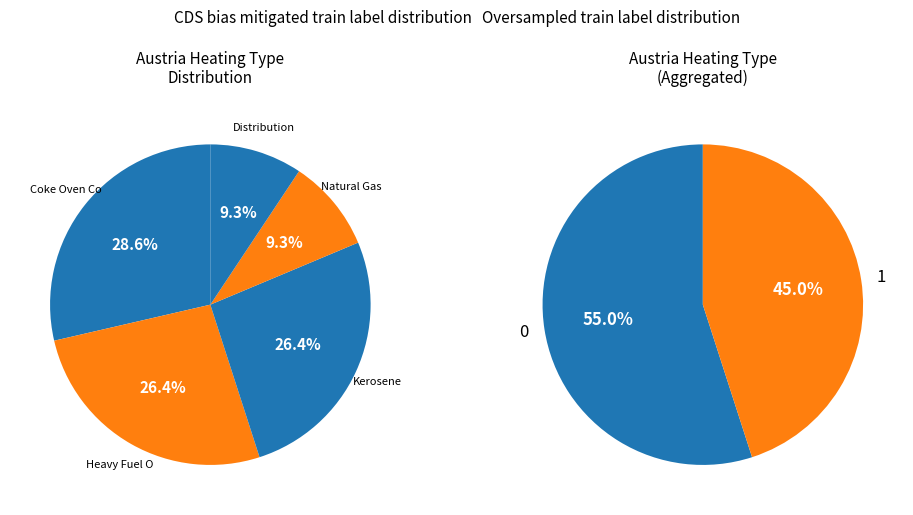

To the nearest percent, what is the average slice percentage?

20%